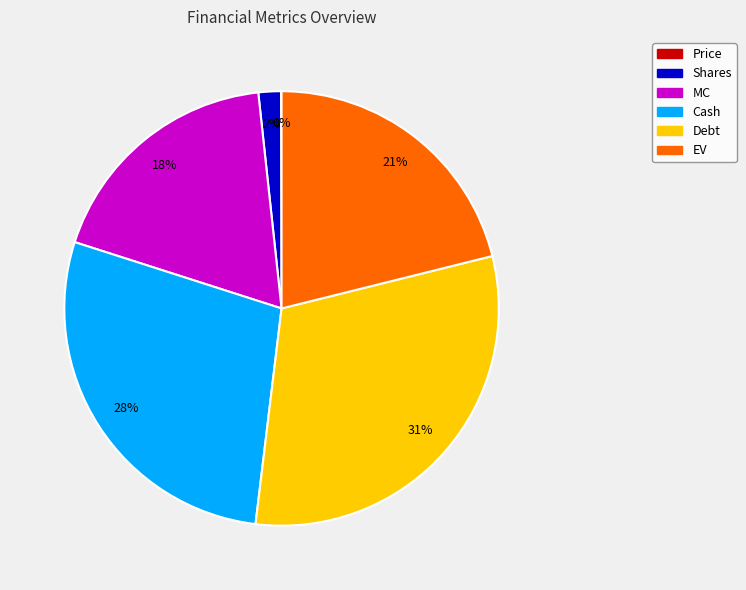

Is Shares the majority of the pie?

No